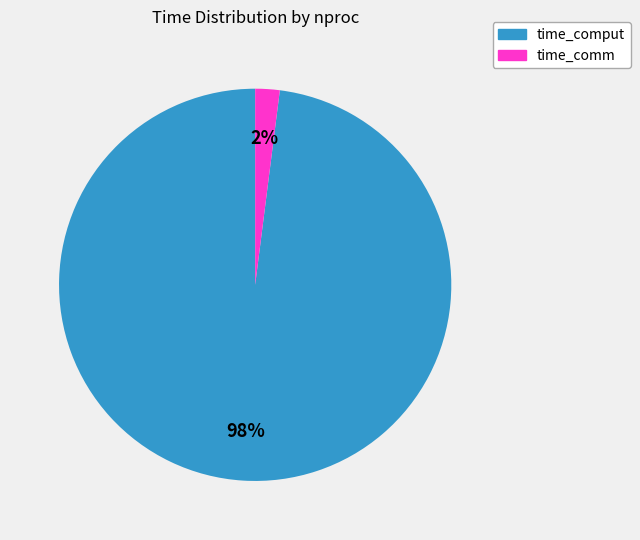

To the nearest percent, what is the average slice percentage?

50%